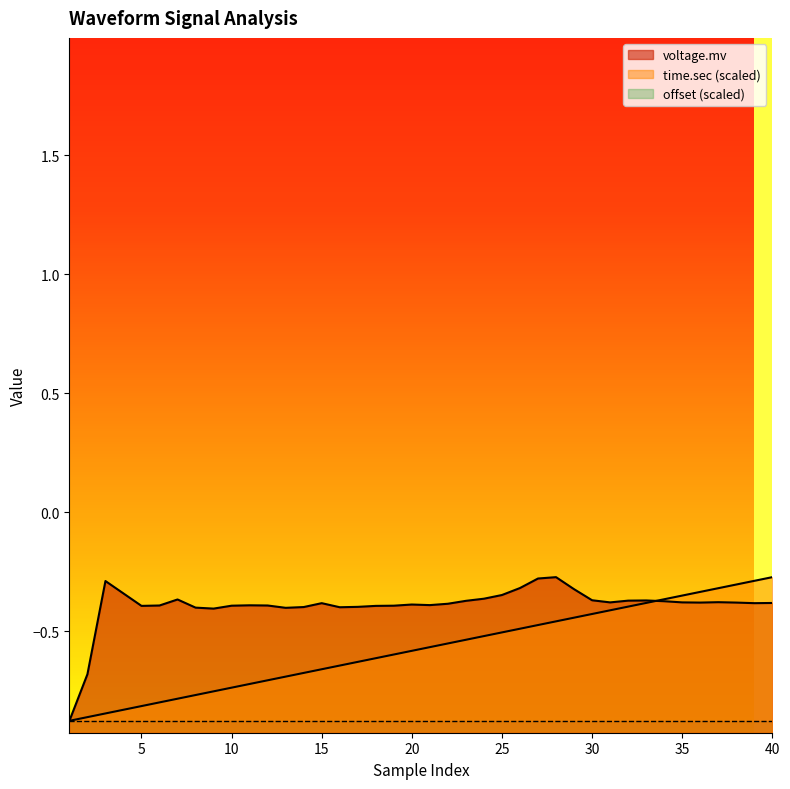

How many intersections are there between voltage.mv and time.sec?

1